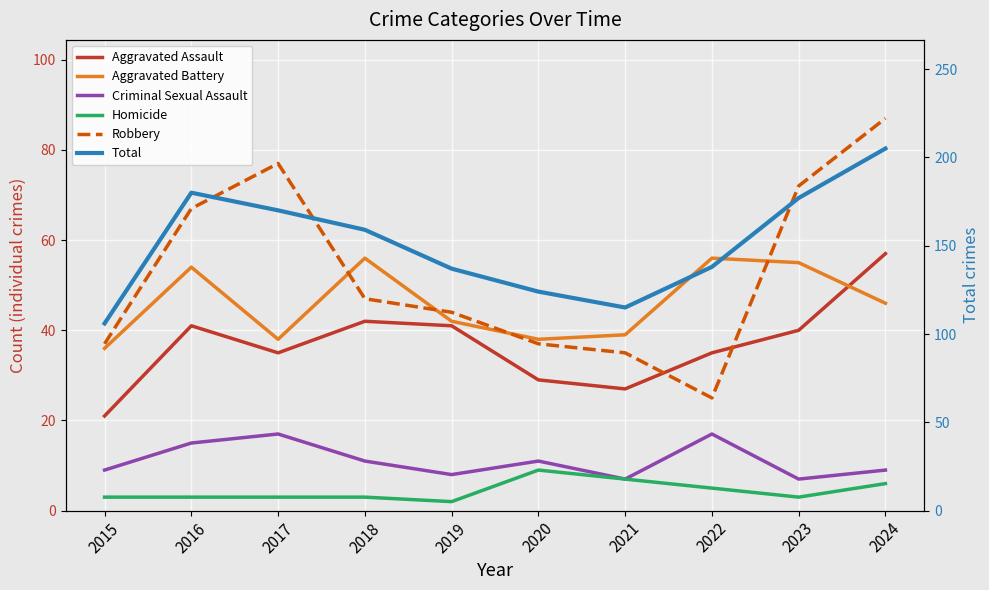

Reading left to right, transcribe all the data shown in this chart.

Aggravated Assault: 21	41	35	42	41	29	27	35	40	57
Aggravated Battery: 36	54	38	56	42	38	39	56	55	46
Criminal Sexual Assault: 9	15	17	11	8	11	7	17	7	9
Homicide: 3	3	3	3	2	9	7	5	3	6
Robbery: 37	67	77	47	44	37	35	25	72	87
Total: 106	180	170	159	137	124	115	138	177	205